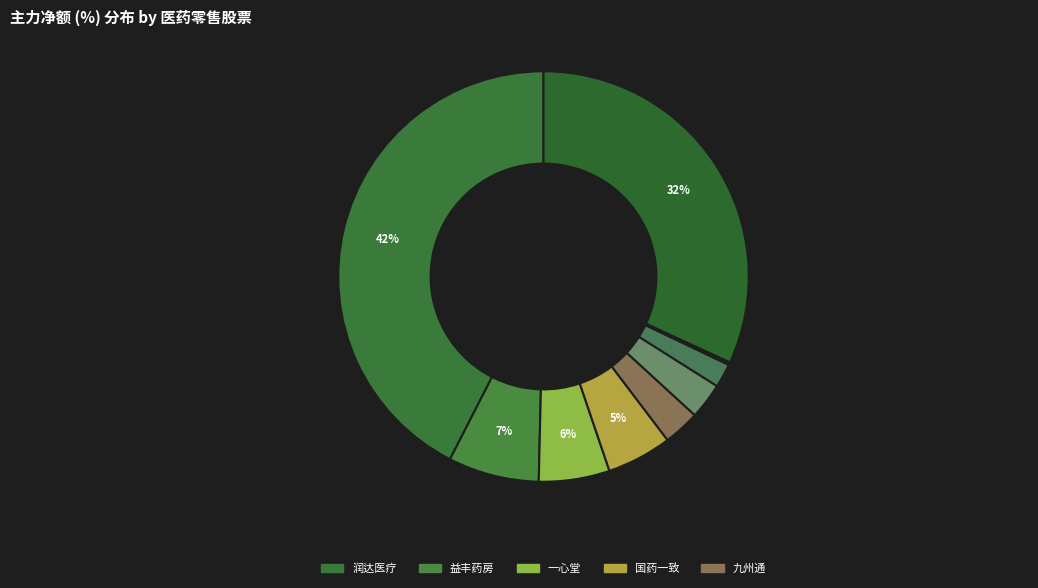

Which slice is the smallest?

柳药集团